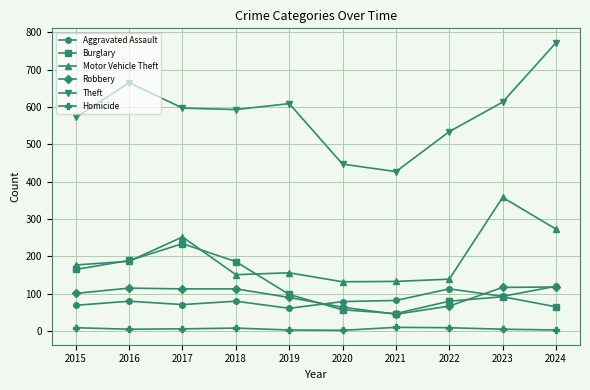

At how many categories does at least one series exceed 582?

6